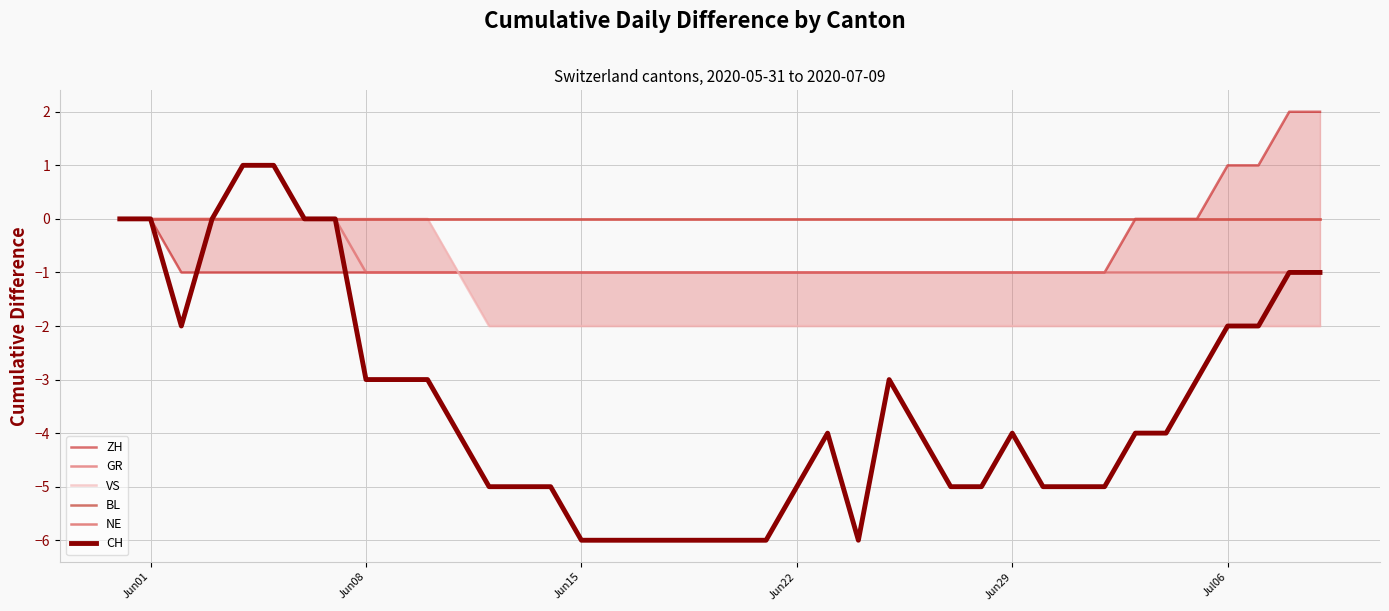

Which series has the widest spread of values?

CH